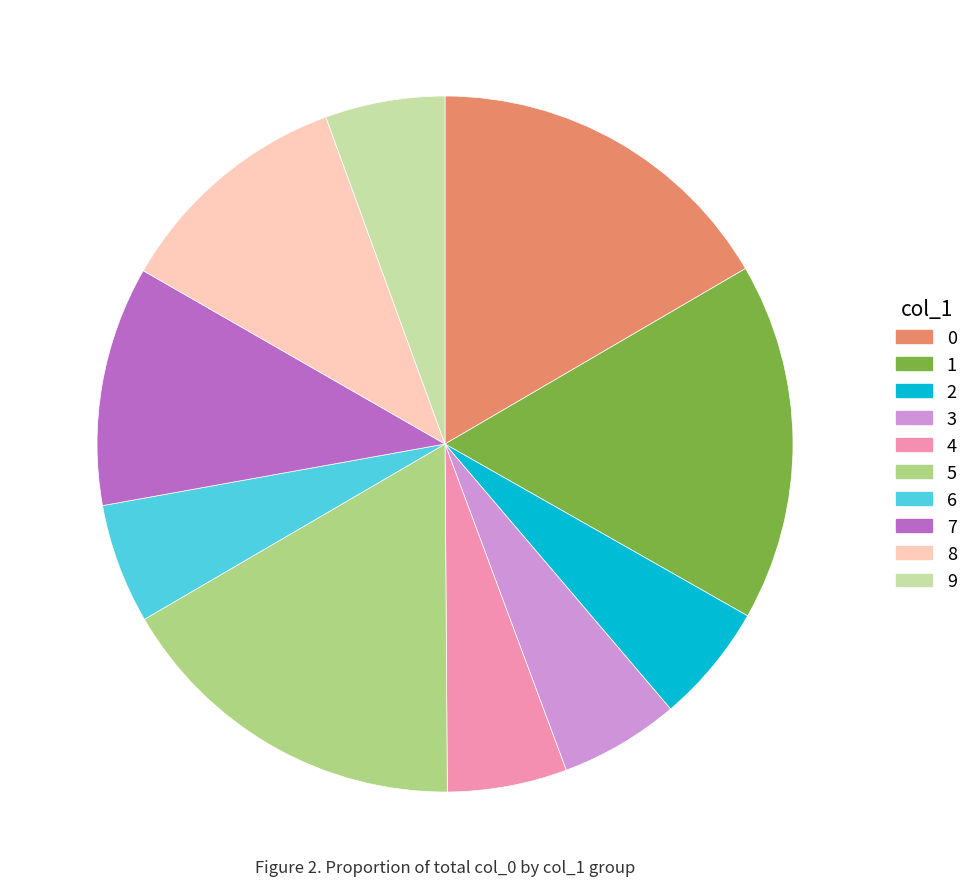

The 8 slice represents 11% of the pie. True or false?

True